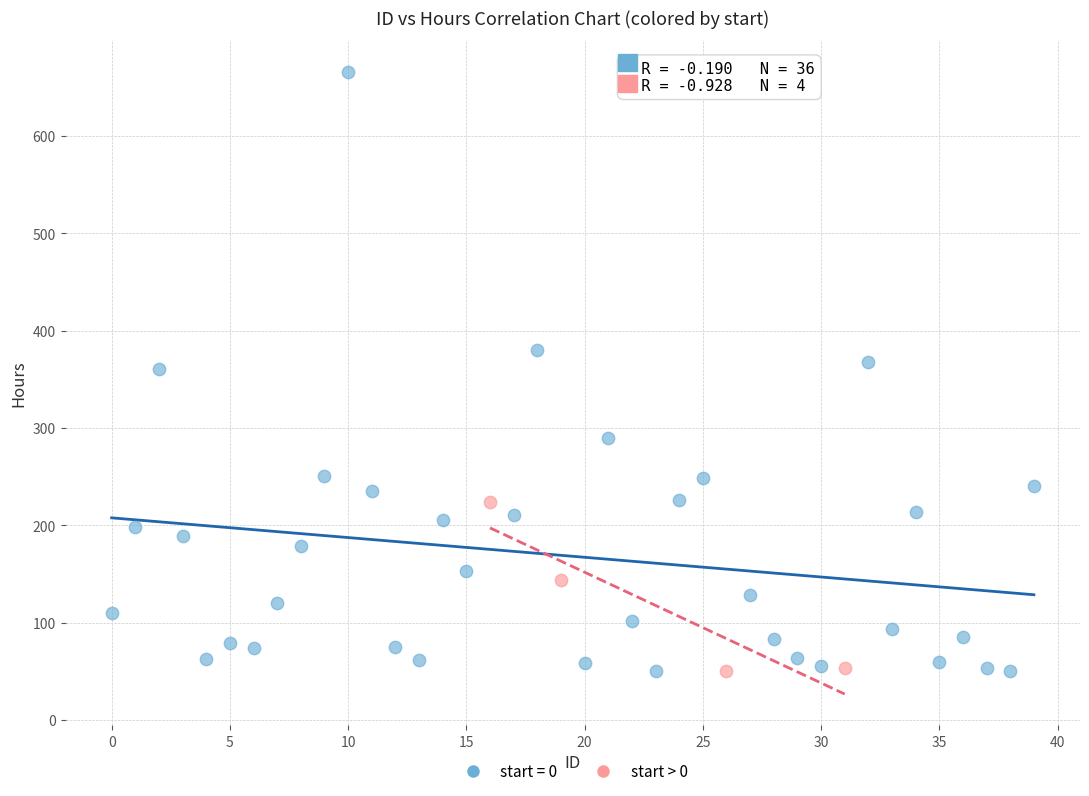

Which series contains the highest Y value?

start = 0